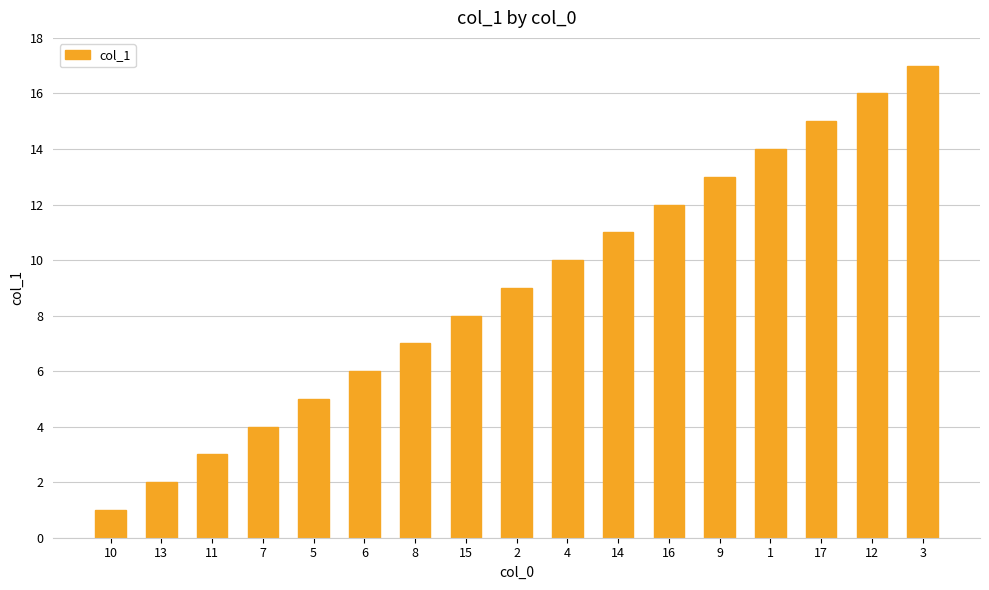

Which category has the highest value across all series?

3